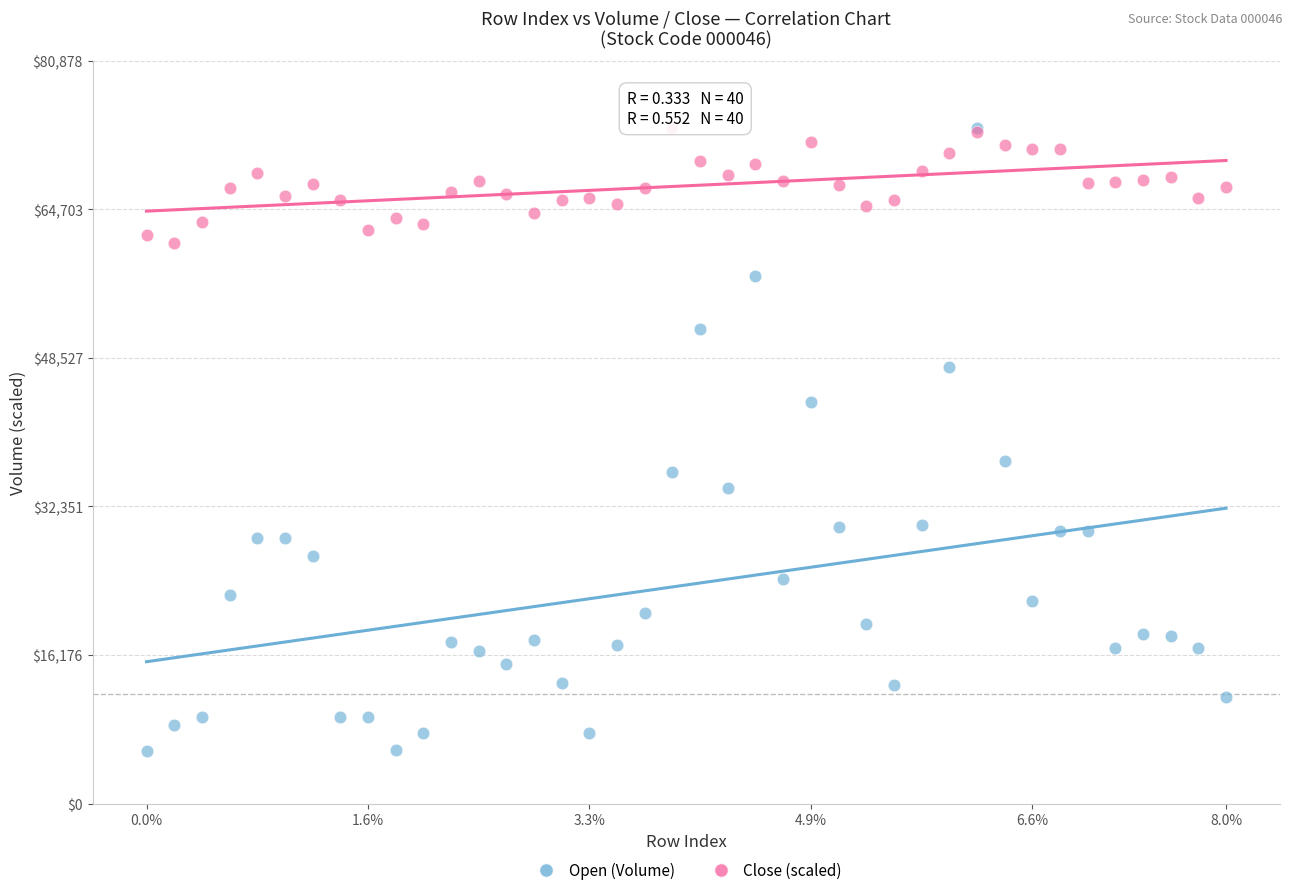

In the Open (Volume) series, what Y value is closest to 39602?

37324.9